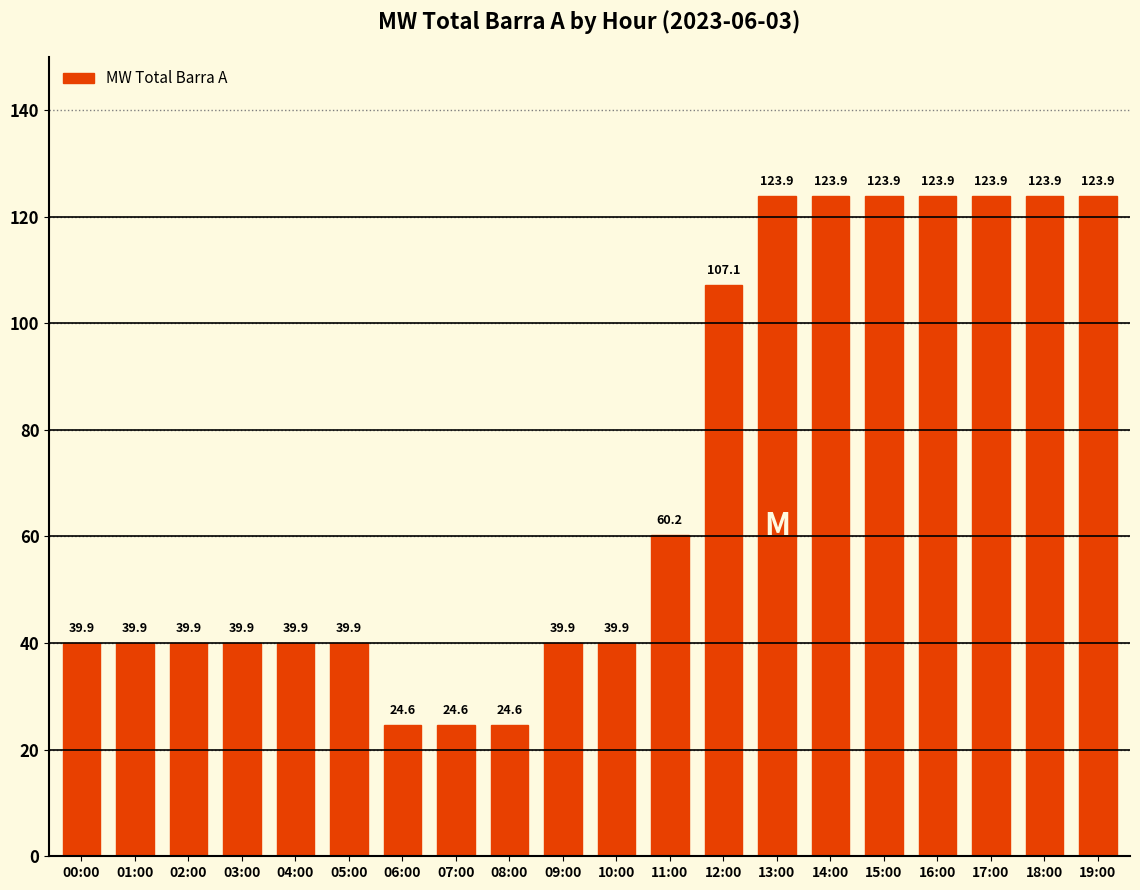

What is the label of the 12th bar from the right?

08:00